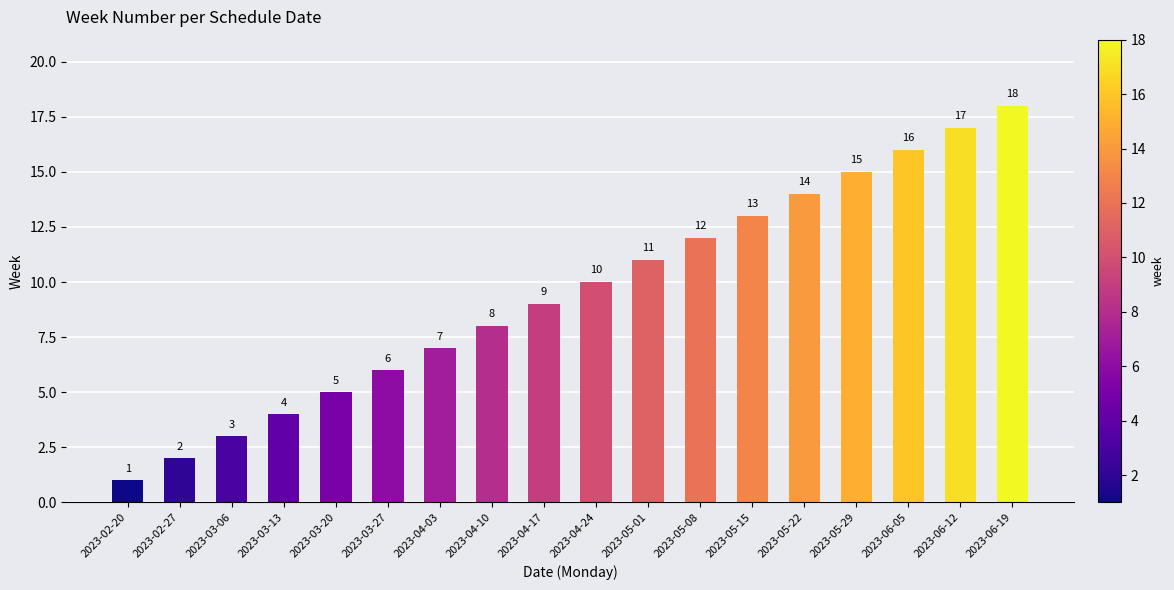

What is the maximum value shown in the chart?

18